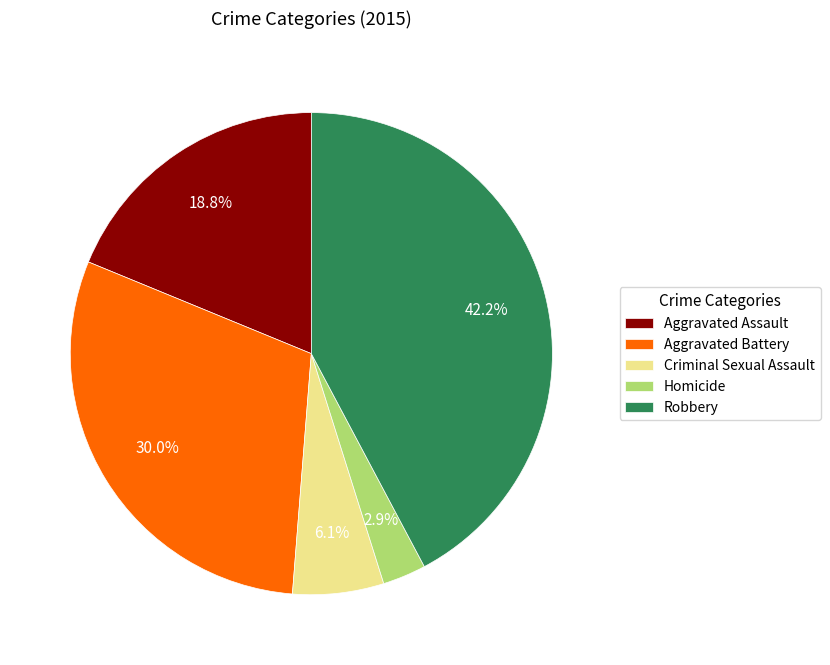

How many slices are in this pie chart?

5